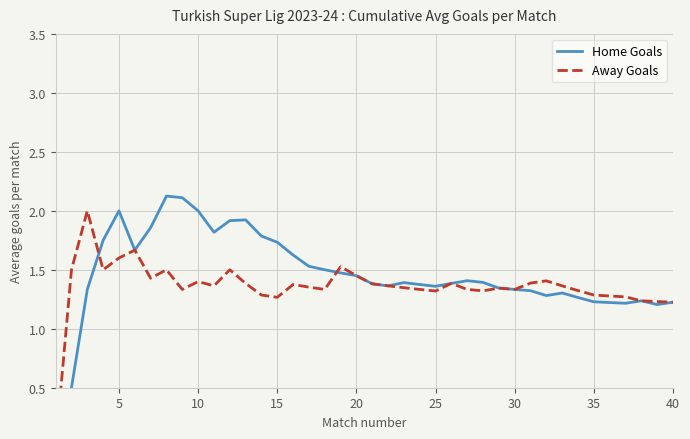

Read the Away Goals value at 20.

1.4